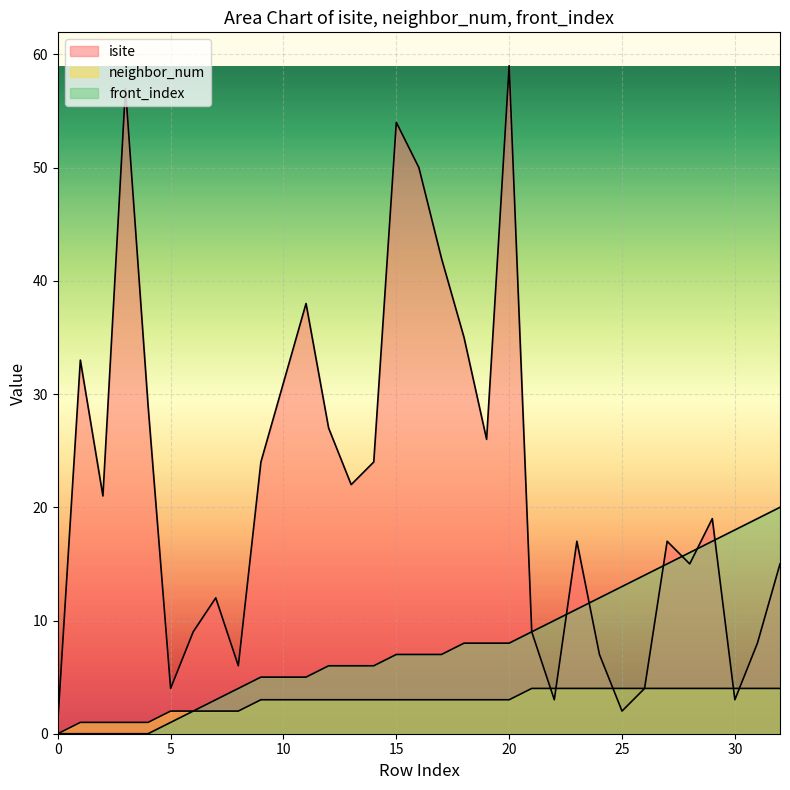

What is the difference between the isite values at 5 and 27?

13